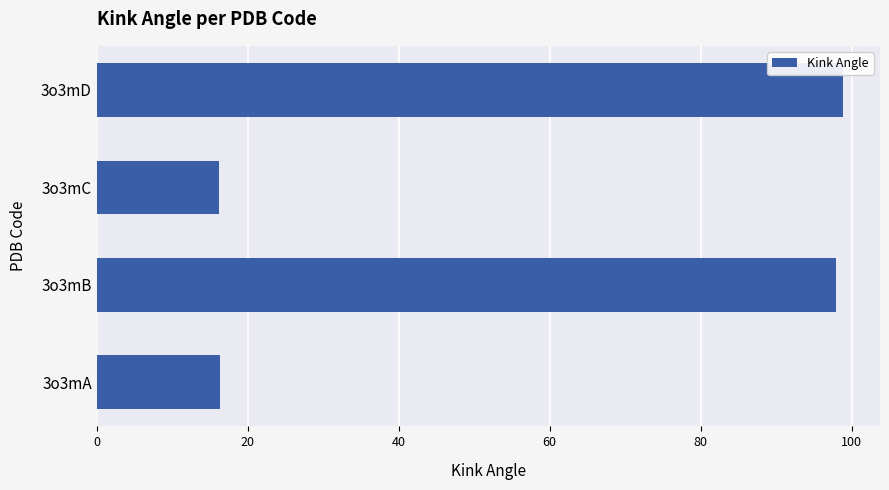

True or false: the data shows 98.8 at 3o3mD.

True